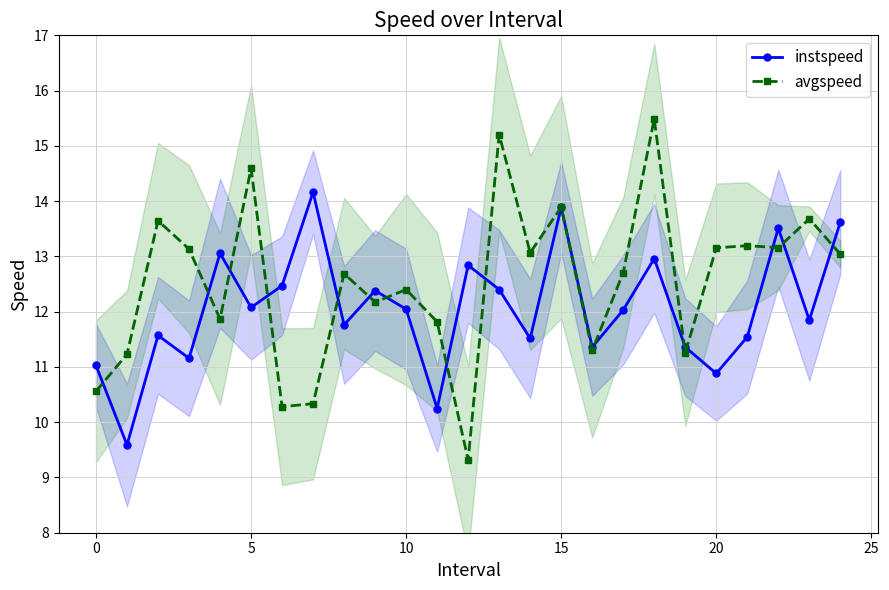

True or false: instspeed has a value of 11.8 at 23.

True